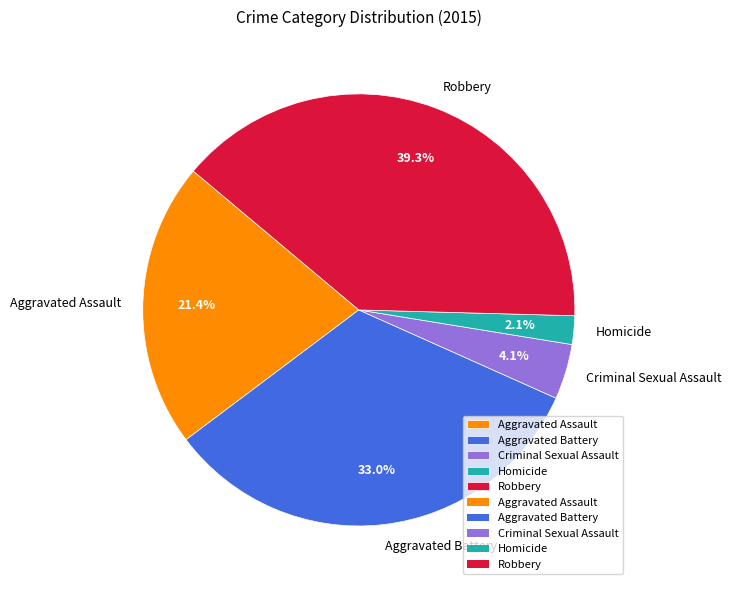

What is the smallest slice in the pie chart?

Homicide